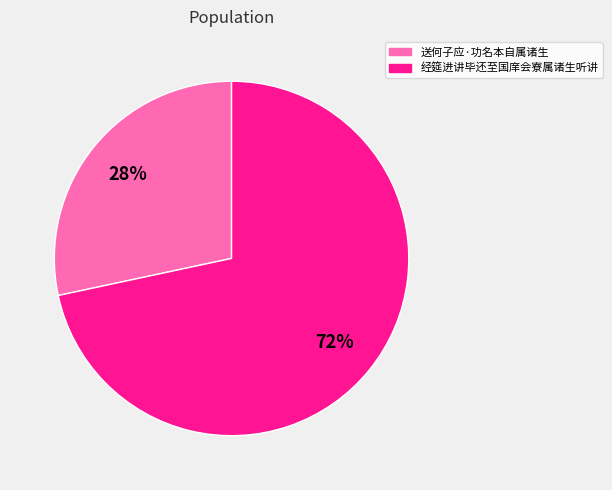

Which category has the smallest portion of the pie?

送何子应·功名本自属诸生